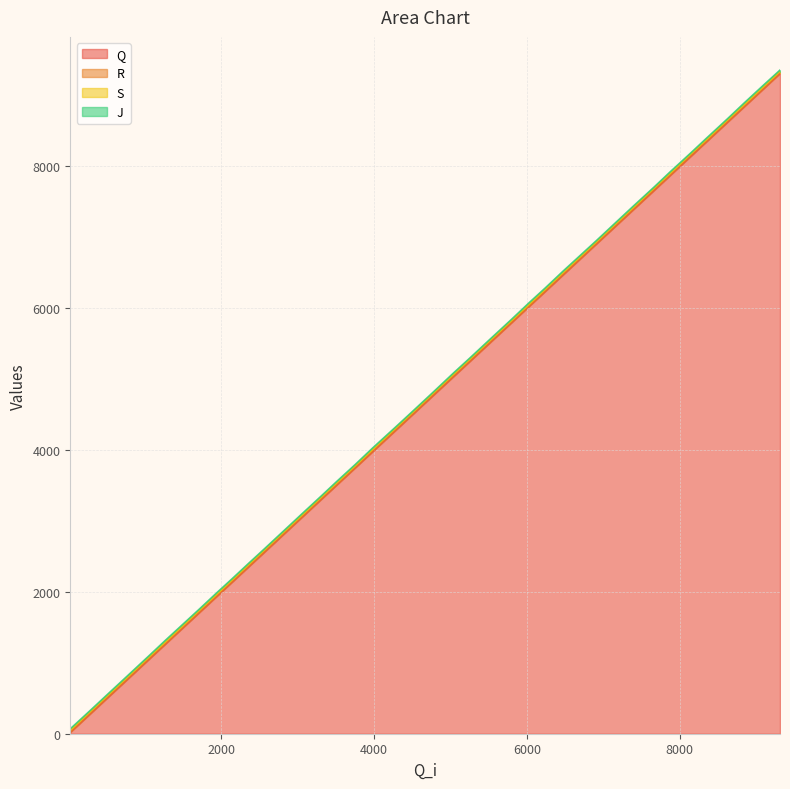

Does the chart display data point markers on the line(s)?

No